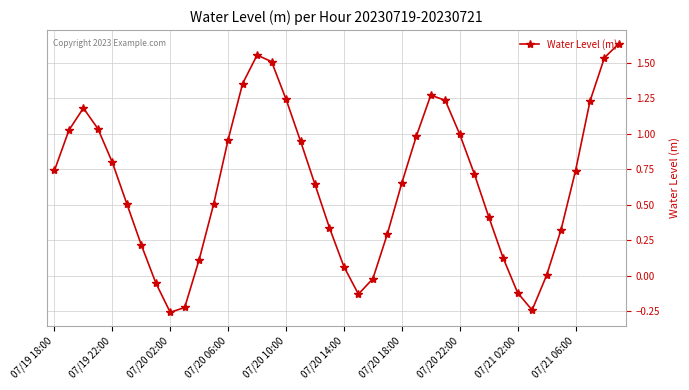

What is the difference between the maximum and minimum values?

1.9